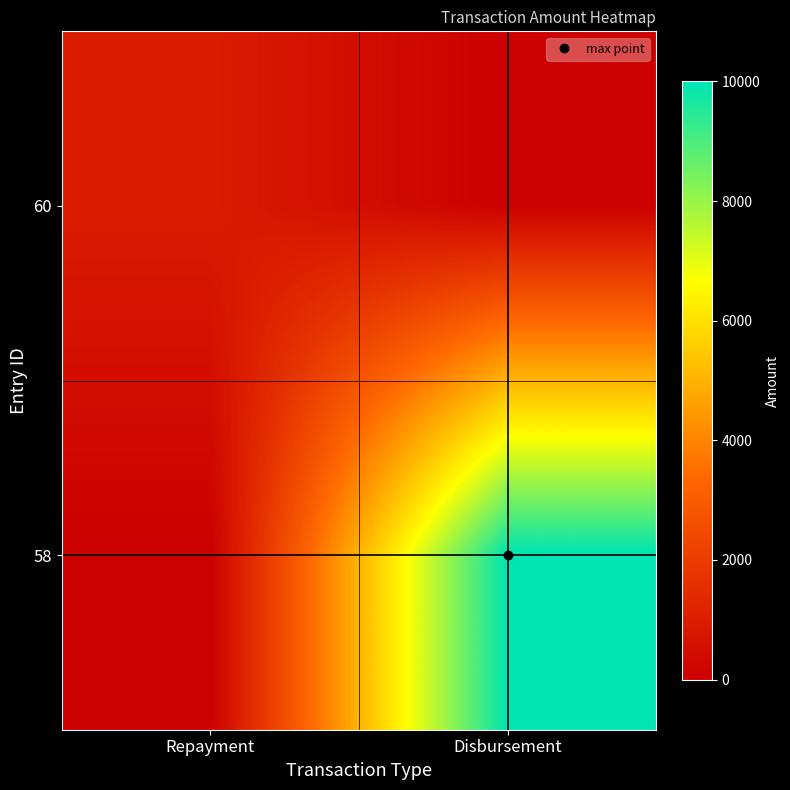

At how many categories does at least one series exceed 5249?

1